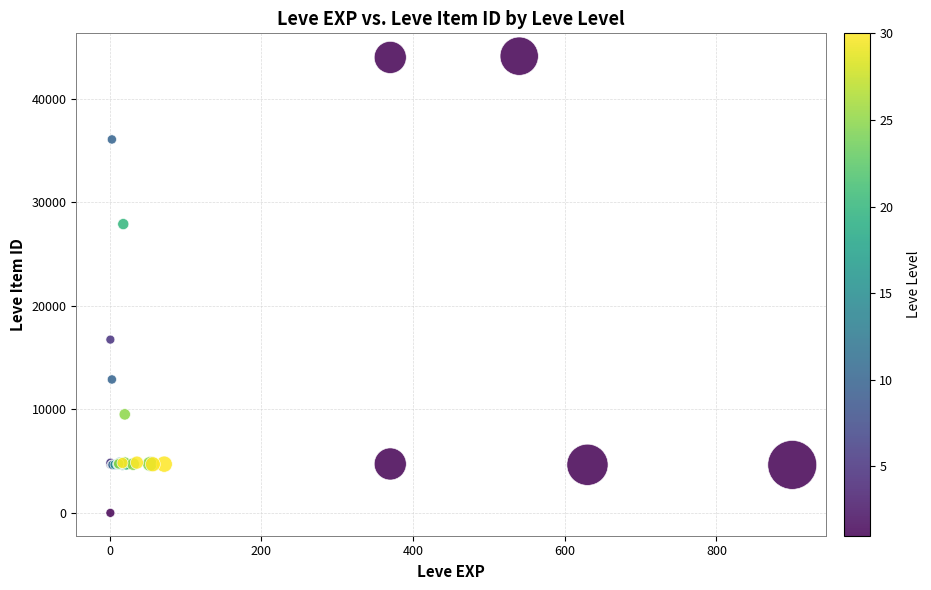

What Y value in the scatter plot is closest to 22050?

16734